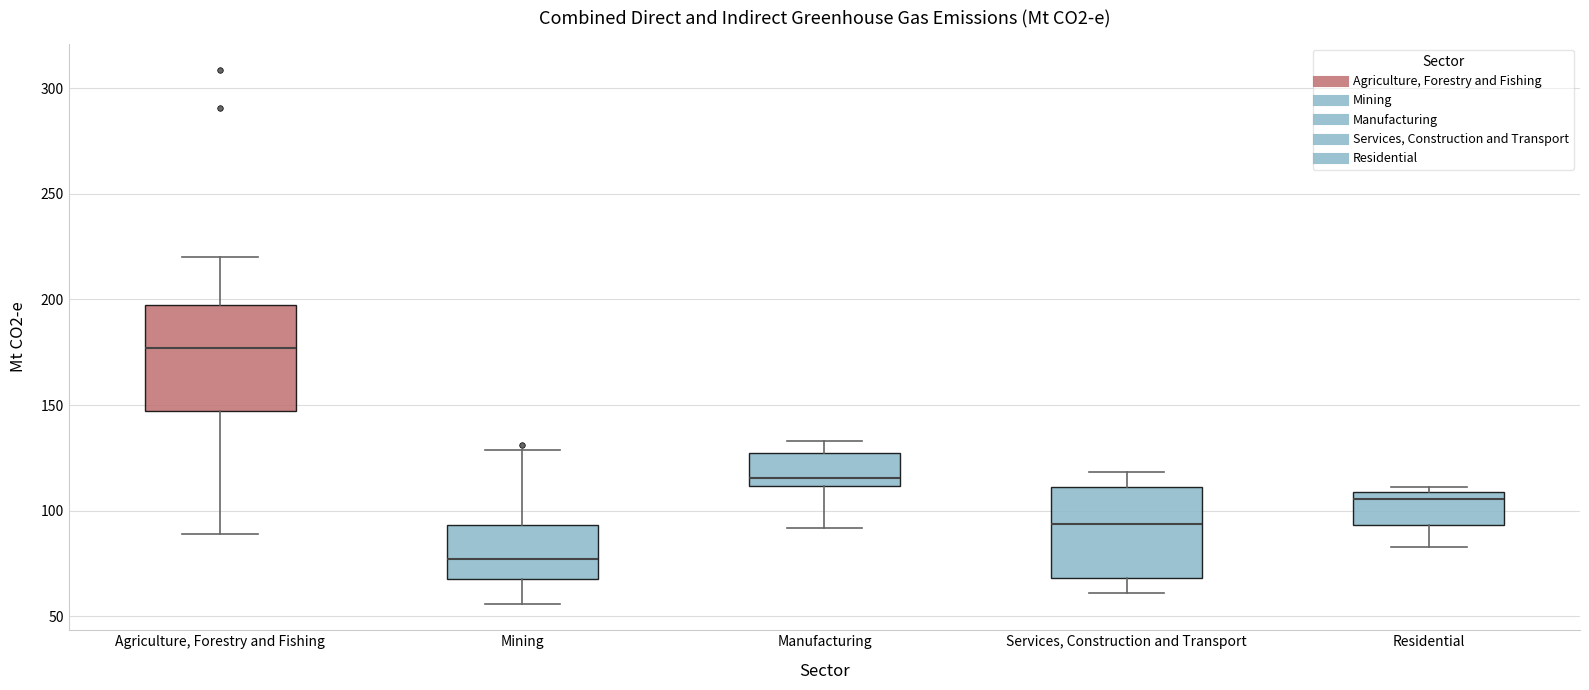

Which box's median line is the lowest?

Mining